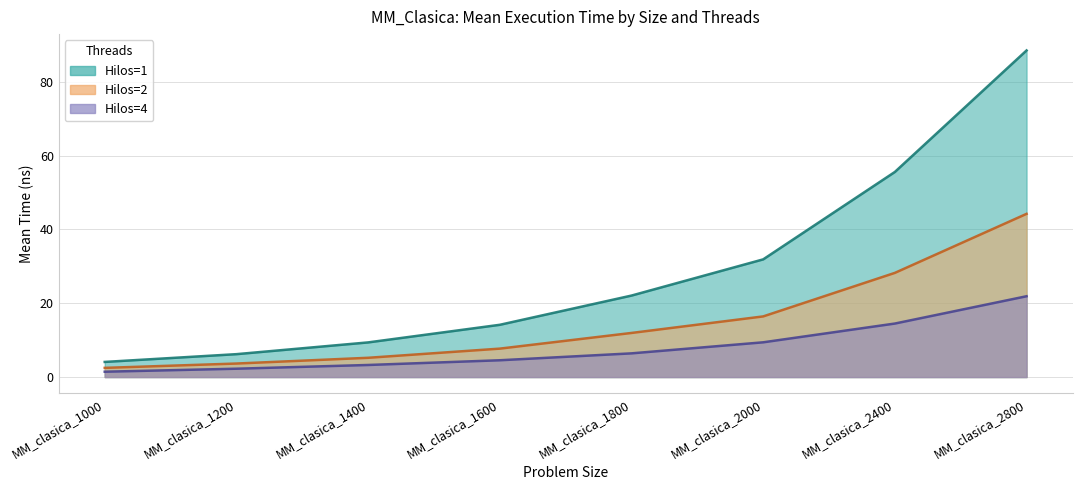

What is the value of the Hilos=4 point at the 6th from the left?

9.4